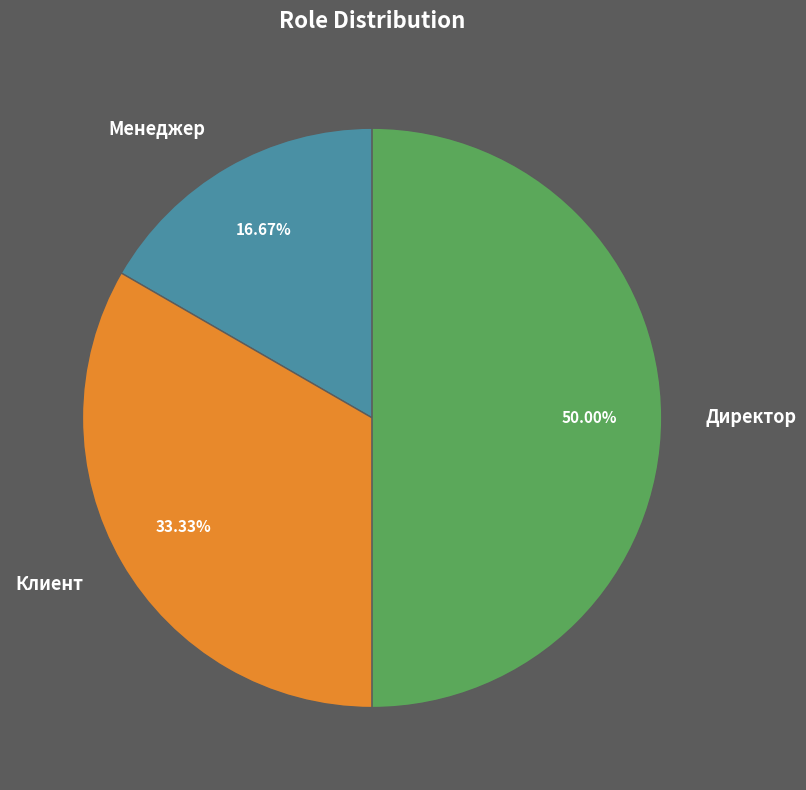

Which slice is the smallest?

Менеджер